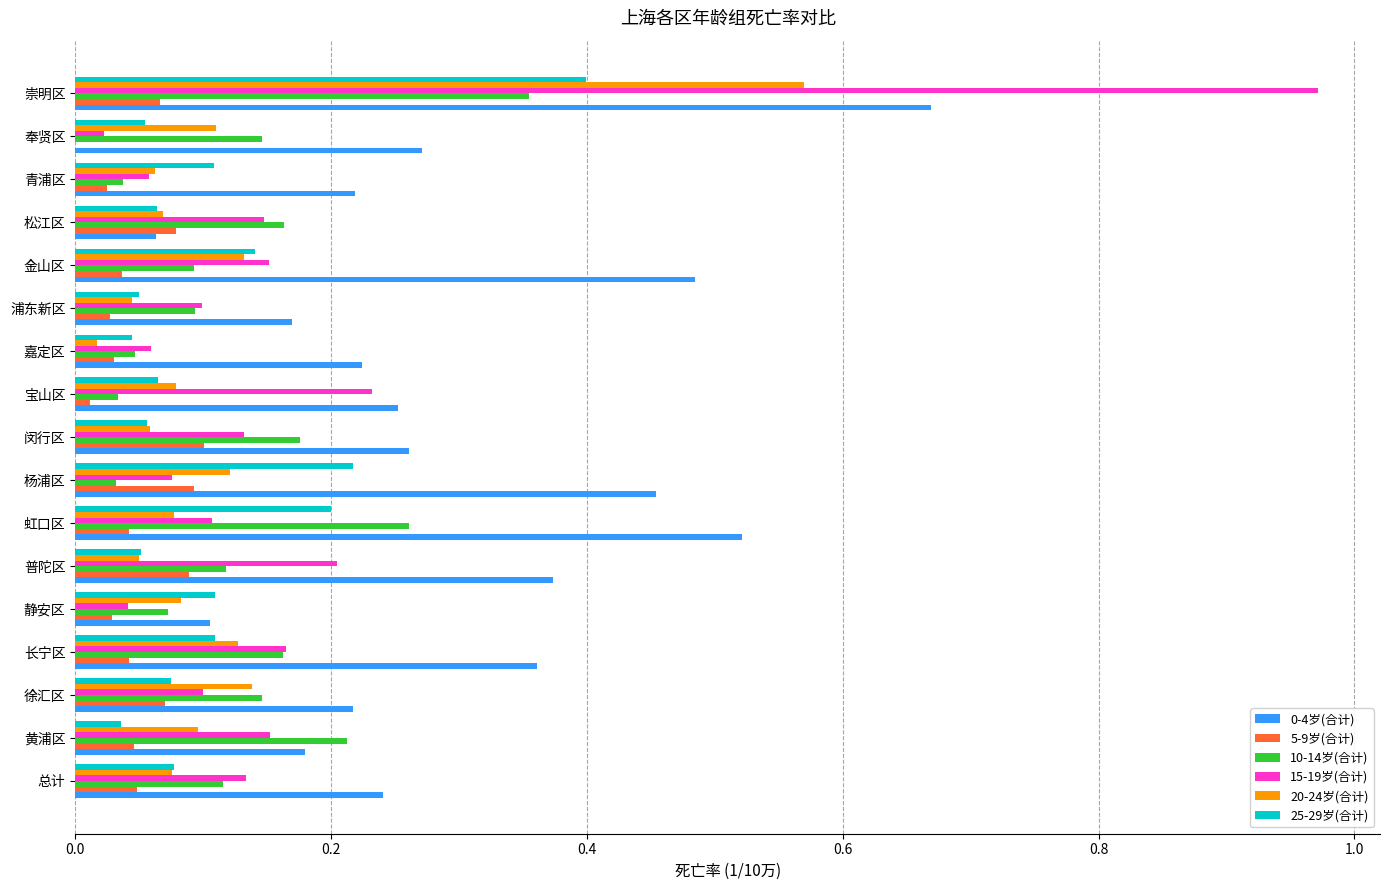

The value of 20-24岁(合计) at 青浦区 is 0.0. True or false?

False